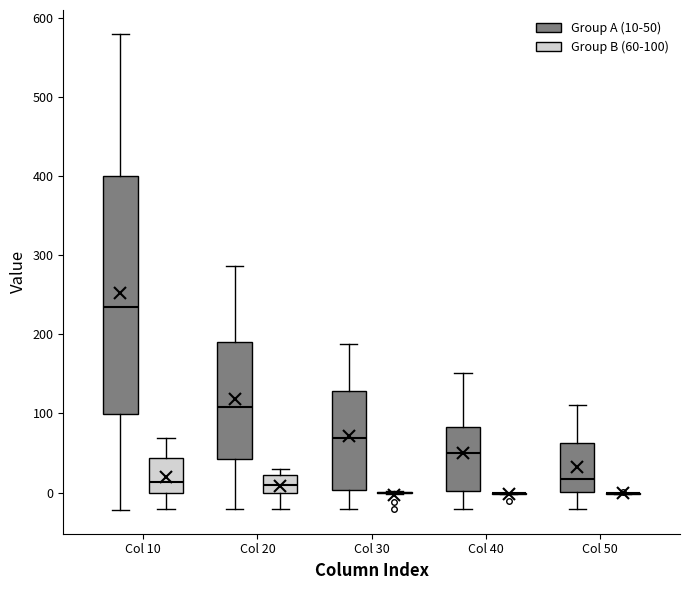

Reading left to right, read every box against the y-axis: the position of its median line, the range the box covers, and the ends of its whiskers. The values are not printed on the chart, so give them approximately, as read against the axis.

Col 10 (Group A (10-50)): median 230, box 100 to 400, whiskers -20 to 580
Col 10 (Group B (60-100)): median 10, box 0 to 40, whiskers -20 to 70
Col 20 (Group A (10-50)): median 110, box 40 to 190, whiskers -20 to 290
Col 20 (Group B (60-100)): median 10, box 0 to 20, whiskers -20 to 30
Col 30 (Group A (10-50)): median 70, box 0 to 130, whiskers -20 to 190
Col 30 (Group B (60-100)): box collapsed to a line at 0, whiskers 0 to 0
Col 40 (Group A (10-50)): median 50, box 0 to 80, whiskers -20 to 150
Col 40 (Group B (60-100)): box collapsed to a line at 0, whiskers 0 to 0
Col 50 (Group A (10-50)): median 20, box 0 to 60, whiskers -20 to 110
Col 50 (Group B (60-100)): box collapsed to a line at 0, whiskers 0 to 0